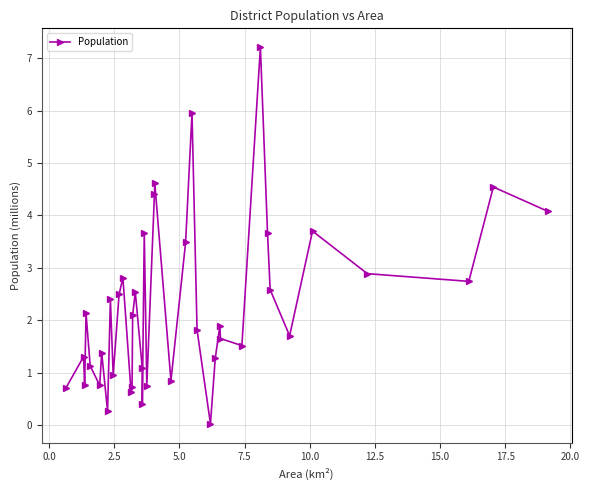

What is the difference between the second highest and minimum values?

5.9